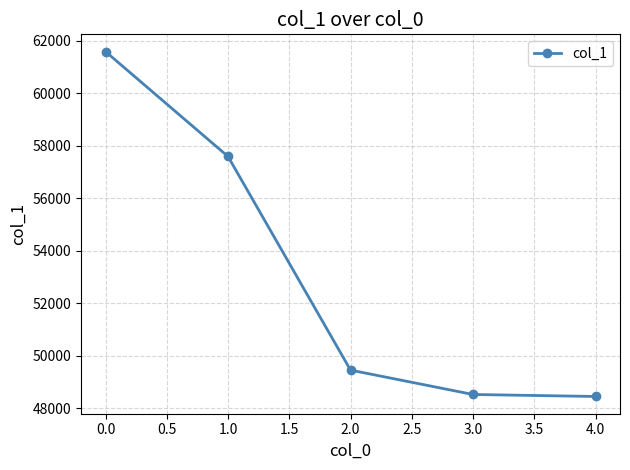

The value at 4.0 is 48441. True or false?

True